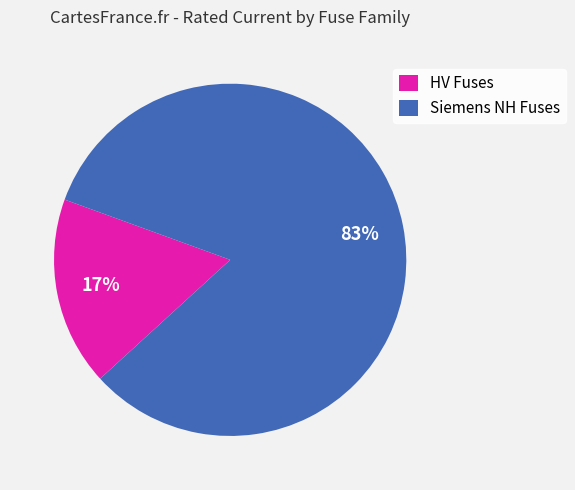

True or false: HV Fuses accounts for 17% of the total.

True